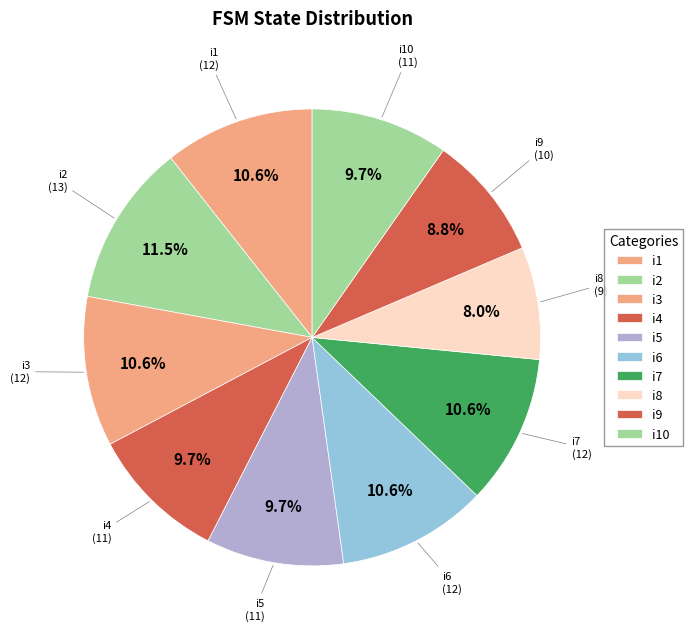

Which category has the smallest portion of the pie?

i8